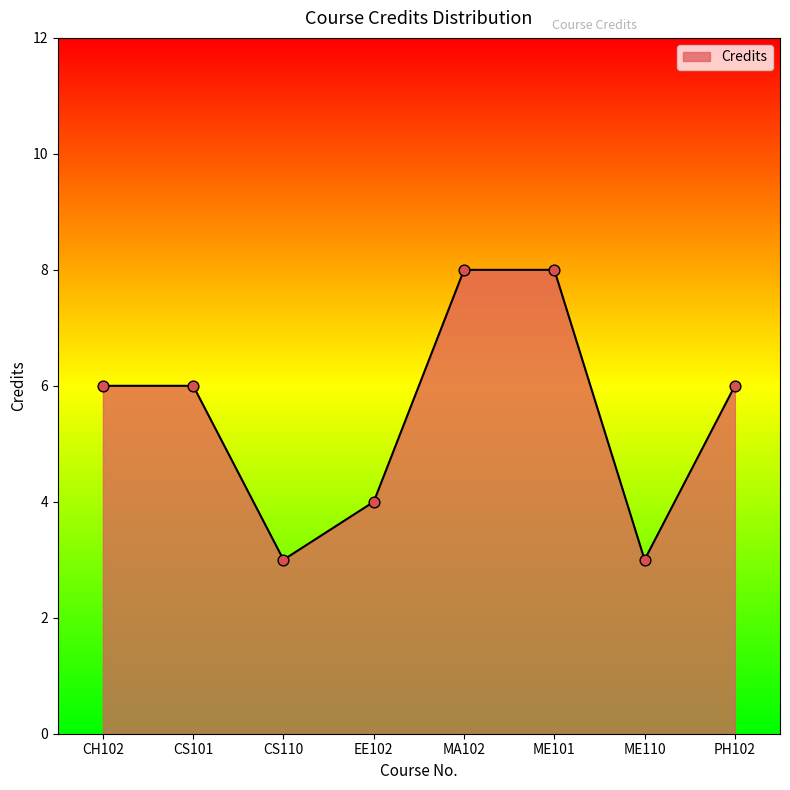

What is the change in value from EE102 to MA102?

+4